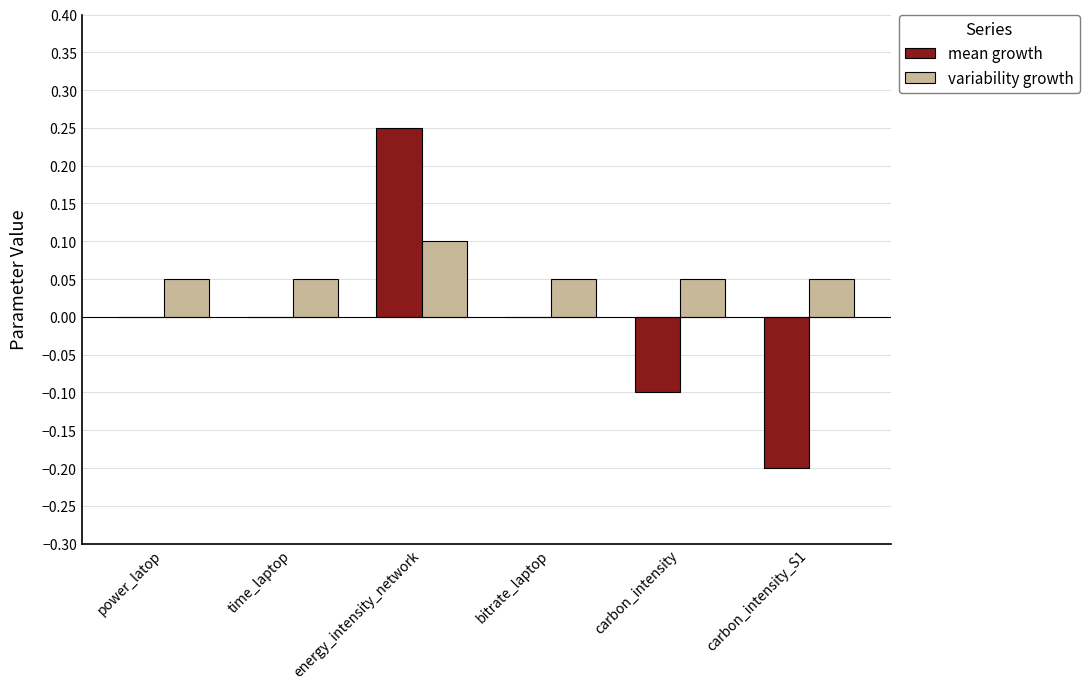

At which category is the sum across all series the highest?

energy_intensity_network